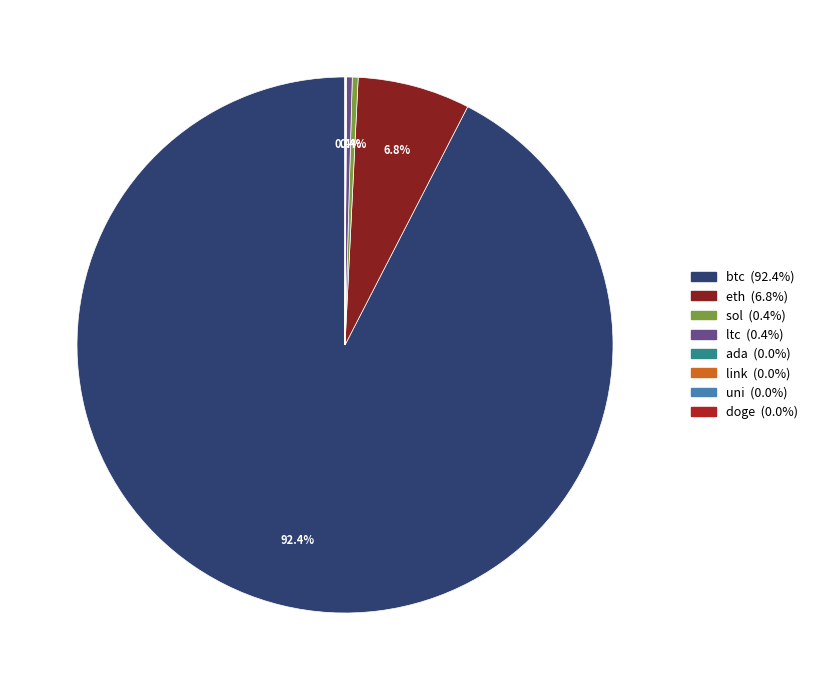

Which category has the biggest portion of the pie?

btc